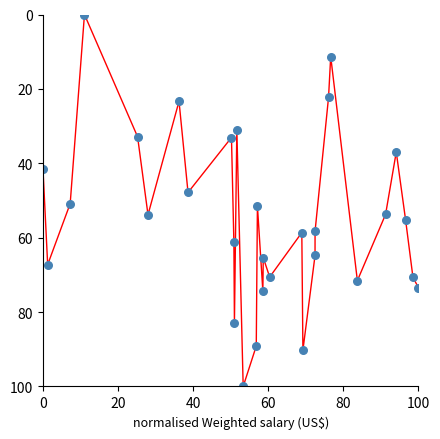

What is the range of Y values (max minus min)?

100.0